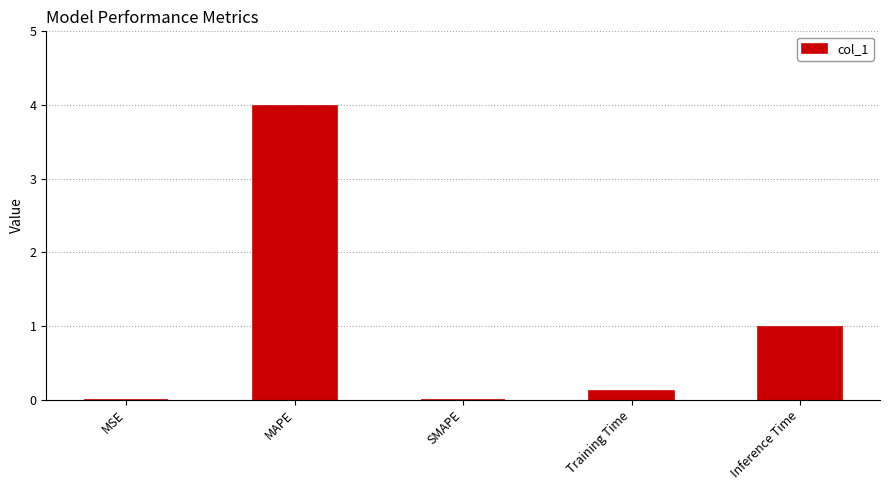

What is the difference between the values at Training Time and MAPE?

3.9